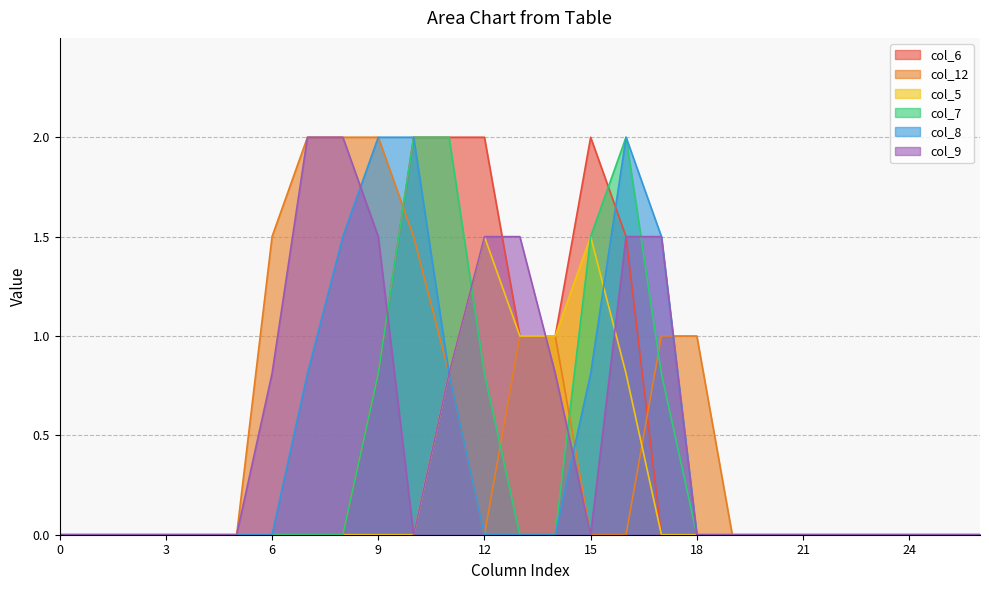

After their last crossing, which series has the higher values: col_9 or col_5?

col_9